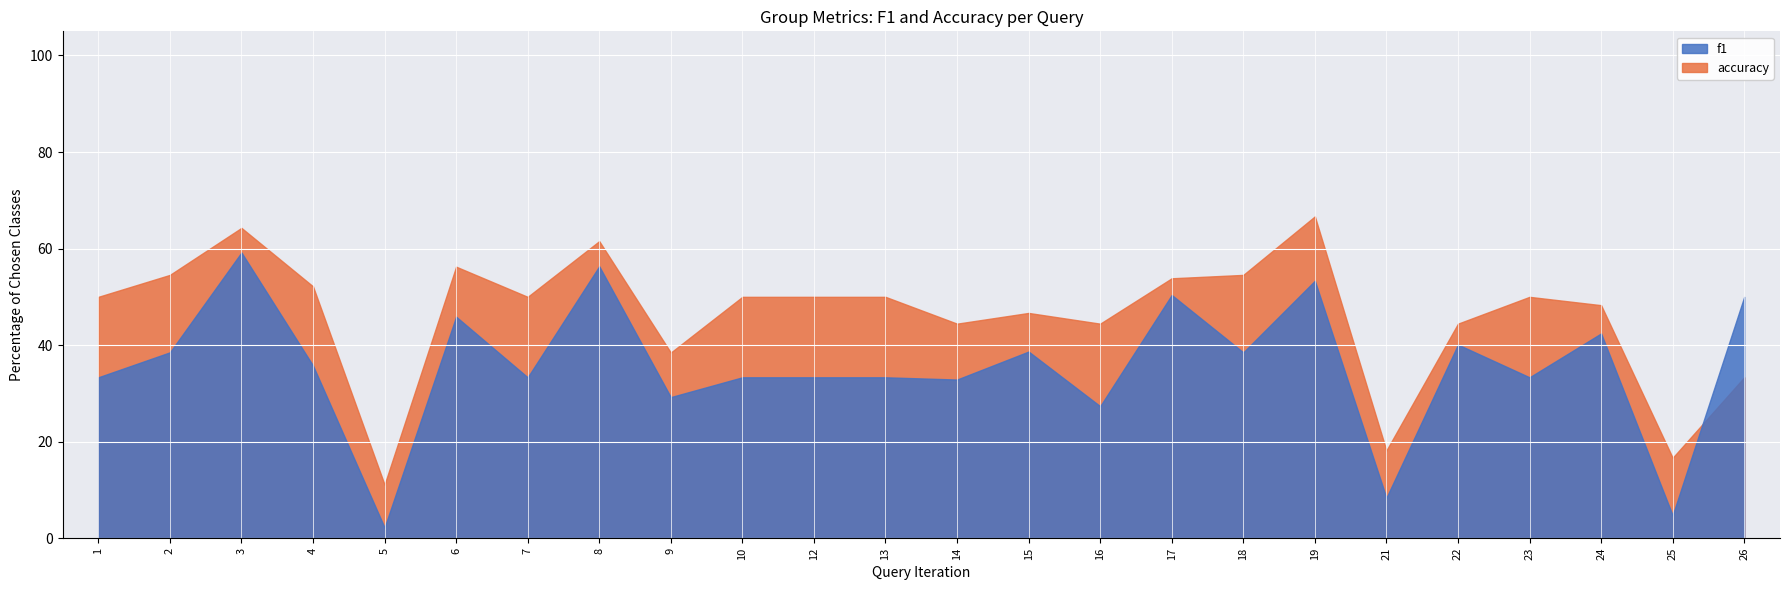

Which series has the largest total across all categories?

accuracy